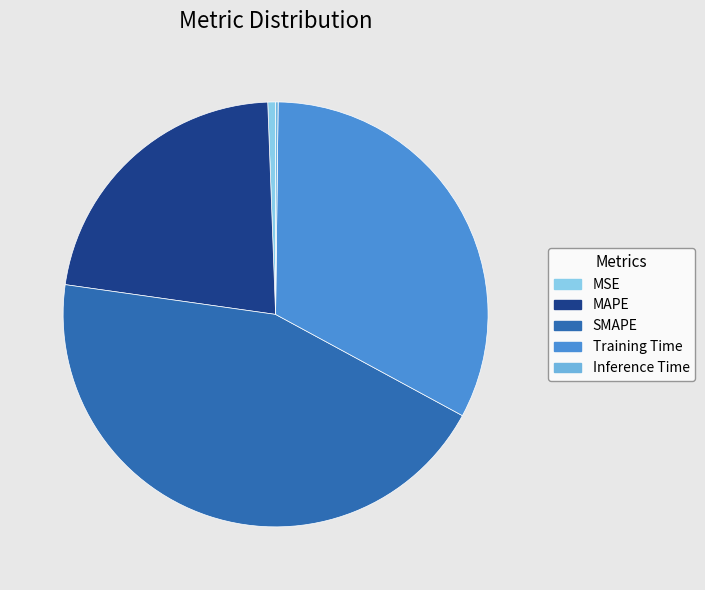

What percentage do Training Time and MAPE together represent?

54.9%